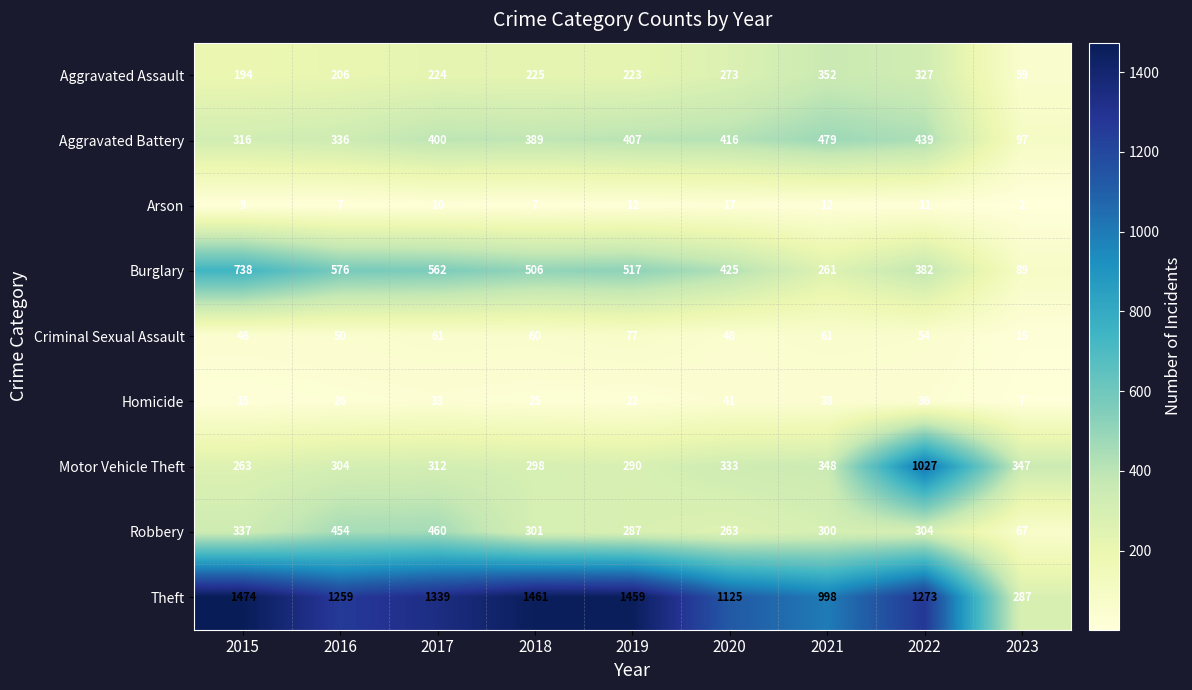

What is the sum of all Motor Vehicle Theft values?

3522